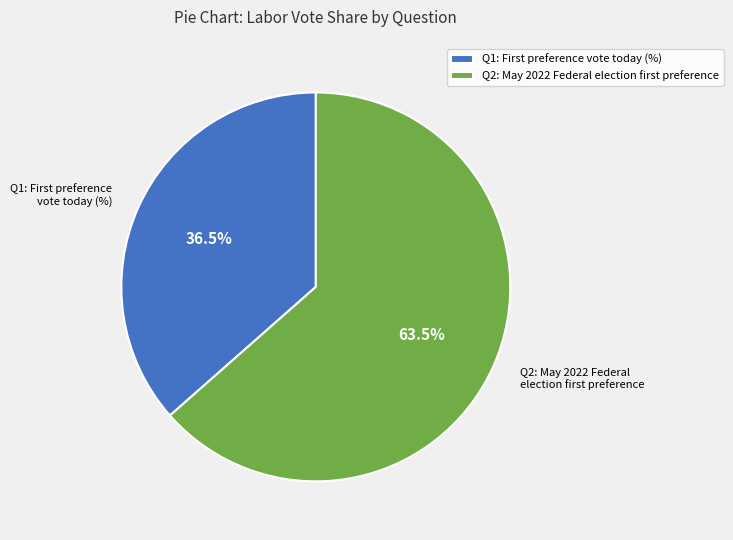

To the nearest percent, what is the difference between the largest and smallest slice percentages?

27%